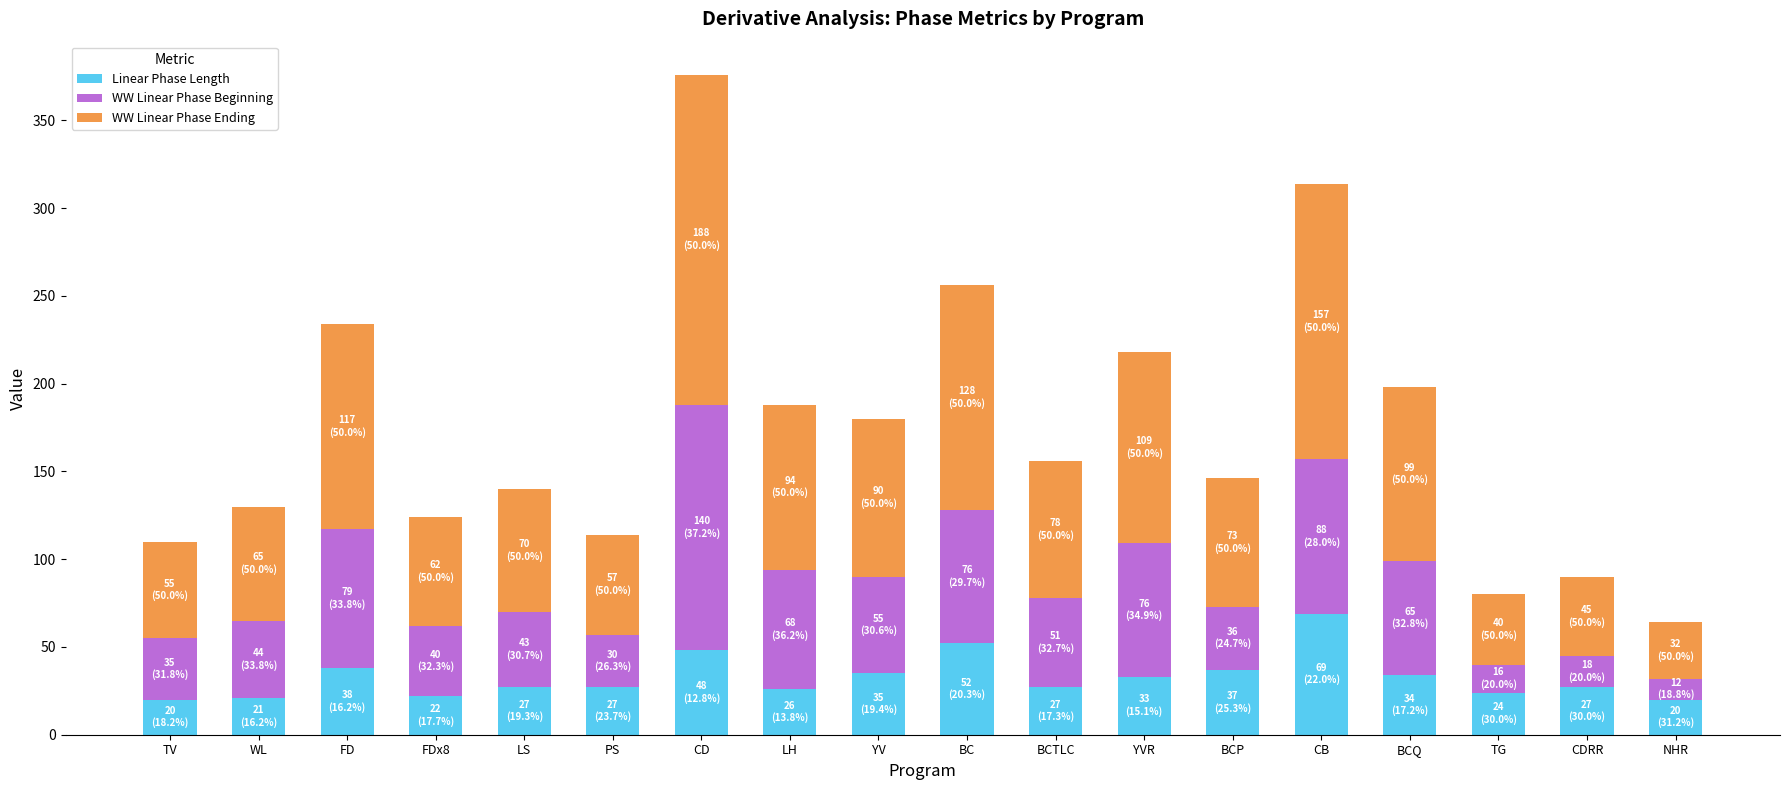

What is the highest value of the Linear Phase Length series?

69